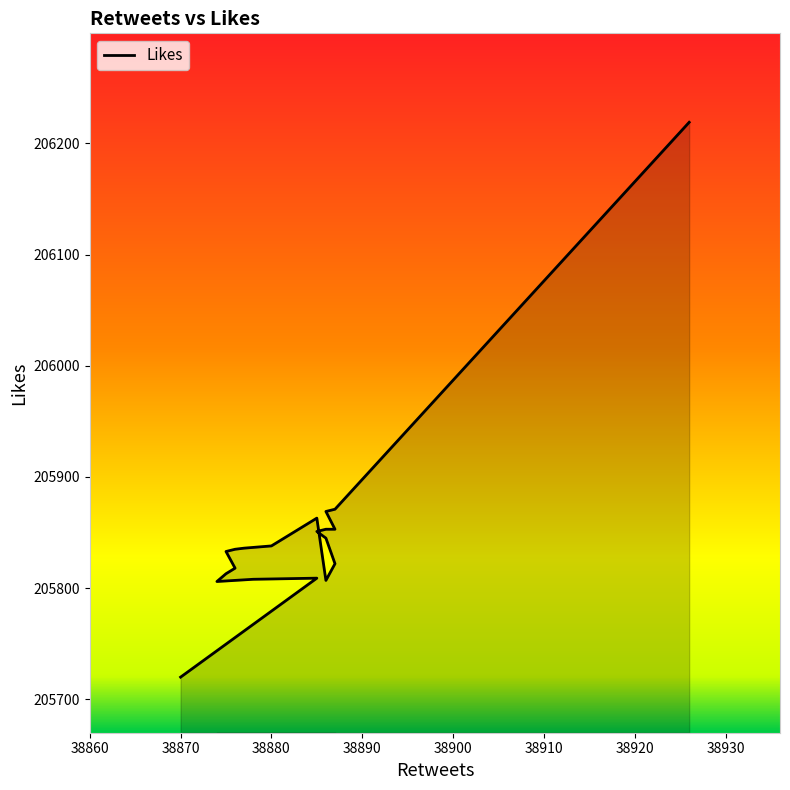

What is the difference between the values at 38875 and 38885?

24